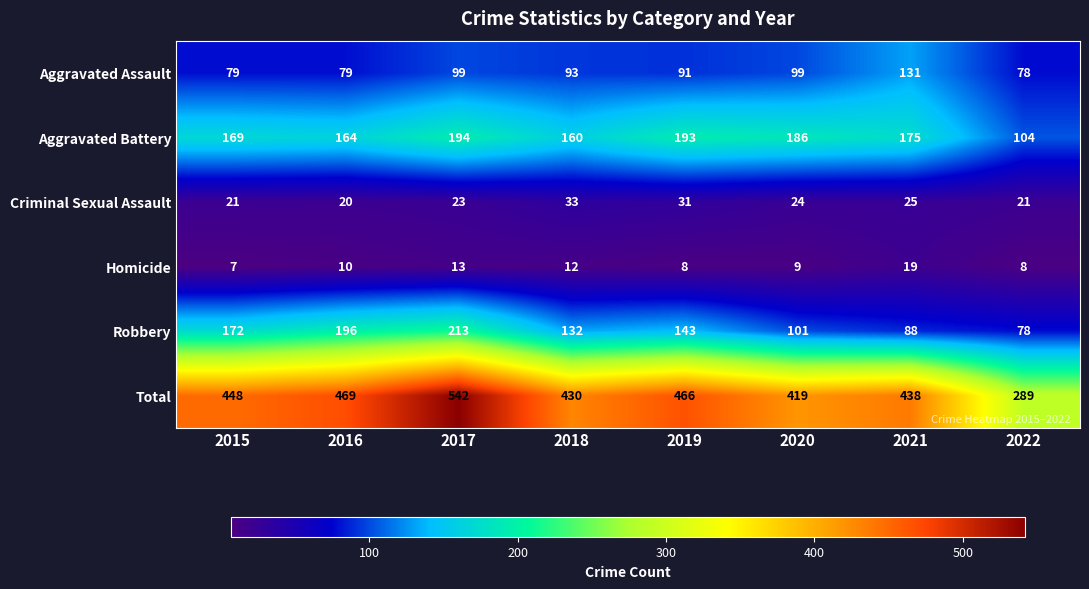

What is the difference between the maximum and second lowest values in the Homicide series?

11